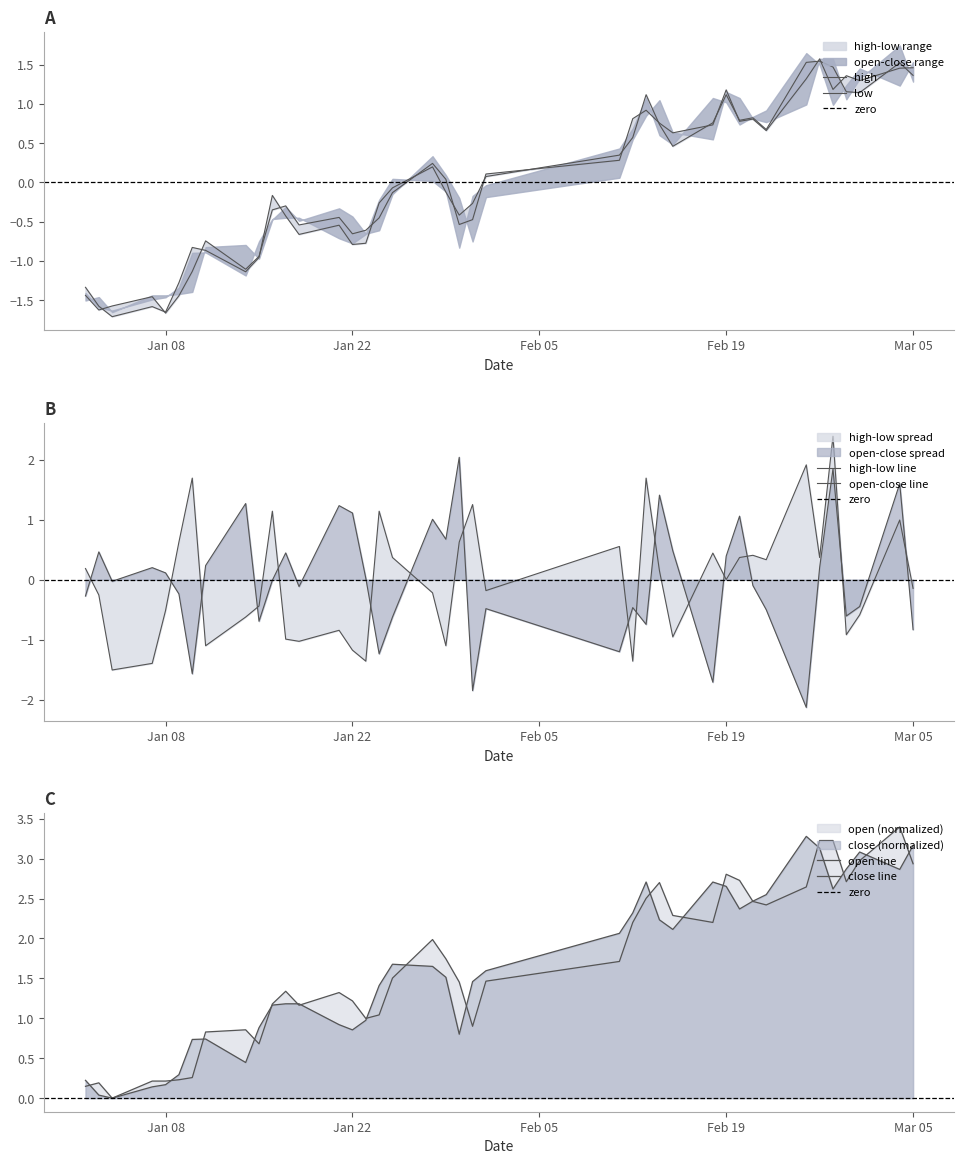

In close, how many points are higher than both neighbors (excluding endpoints)?

6